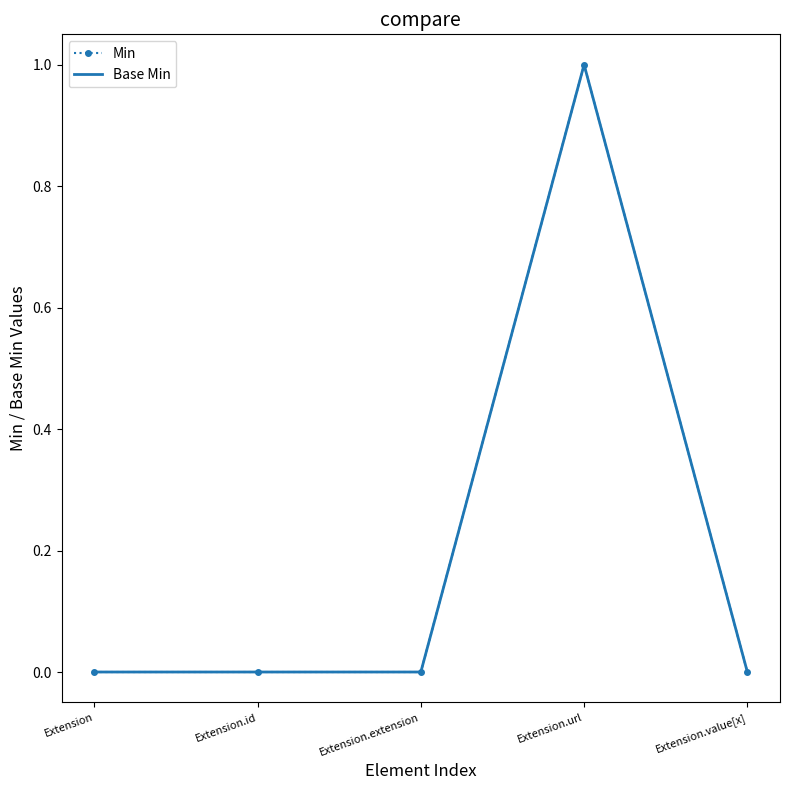

Where is Base Min nearest to the value 0?

Extension